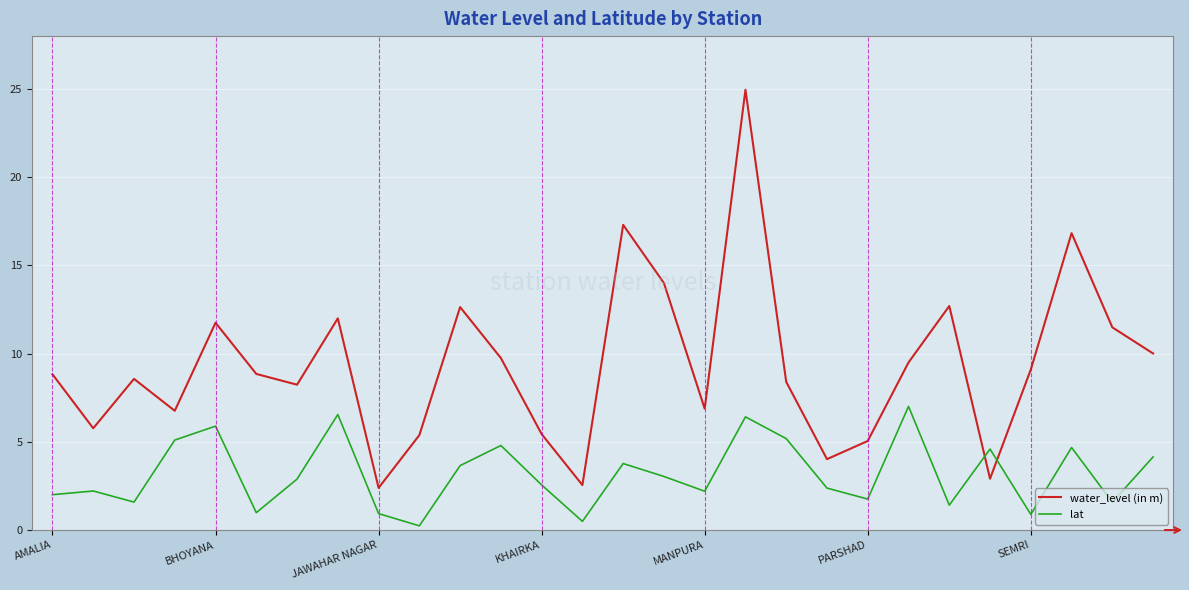

Rank the series by their average value, from highest to lowest.

water_level (in m), lat